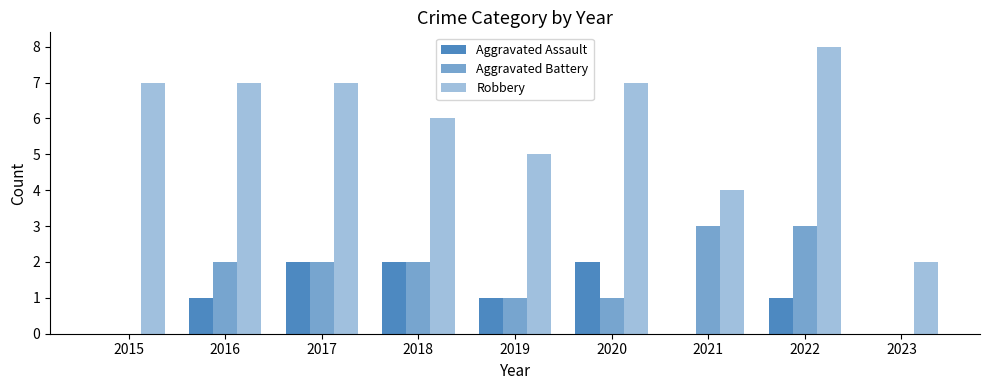

True or false: Aggravated Assault has a value of 0 at 2019.

False